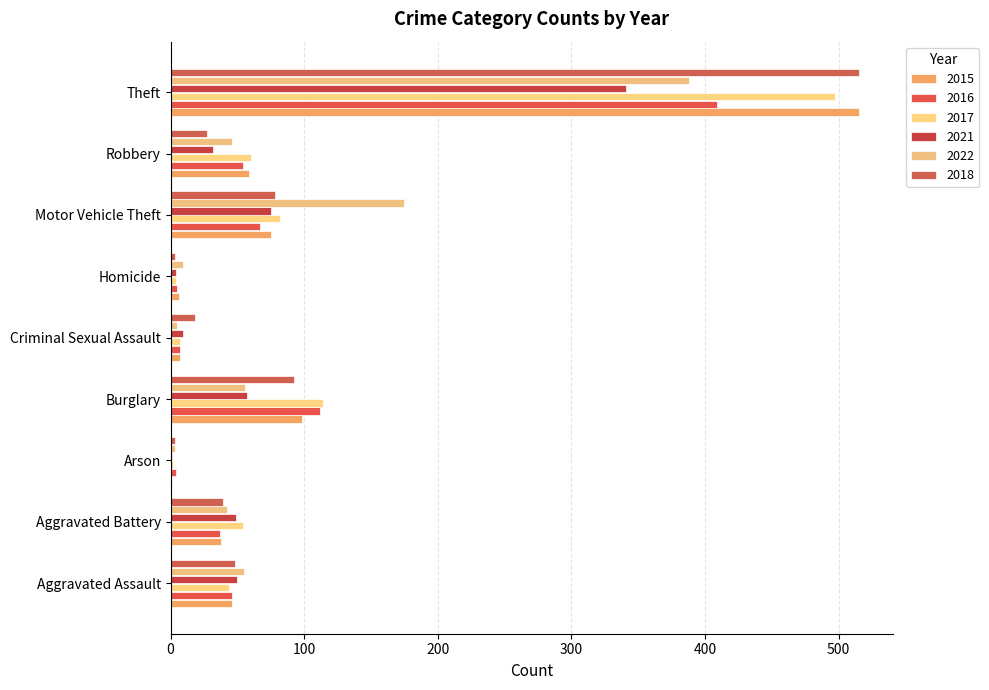

Where is 2016 nearest to the value 206?

Burglary